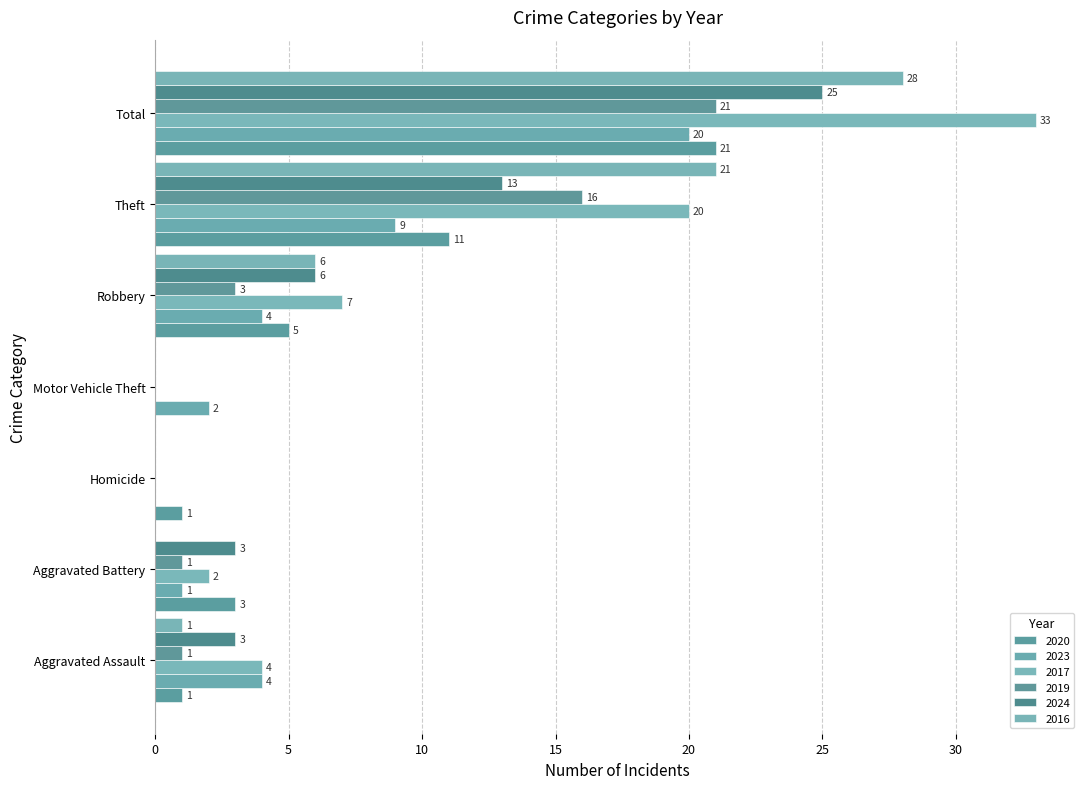

How many positive values does the 2024 series have?

5